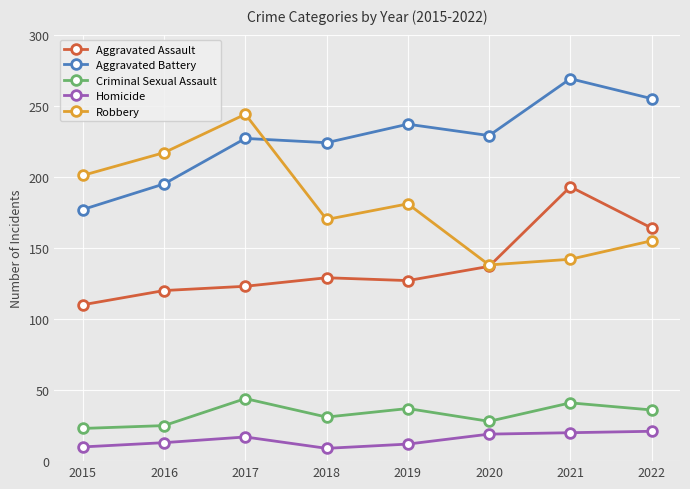

At how many categories does at least one series exceed 150?

8